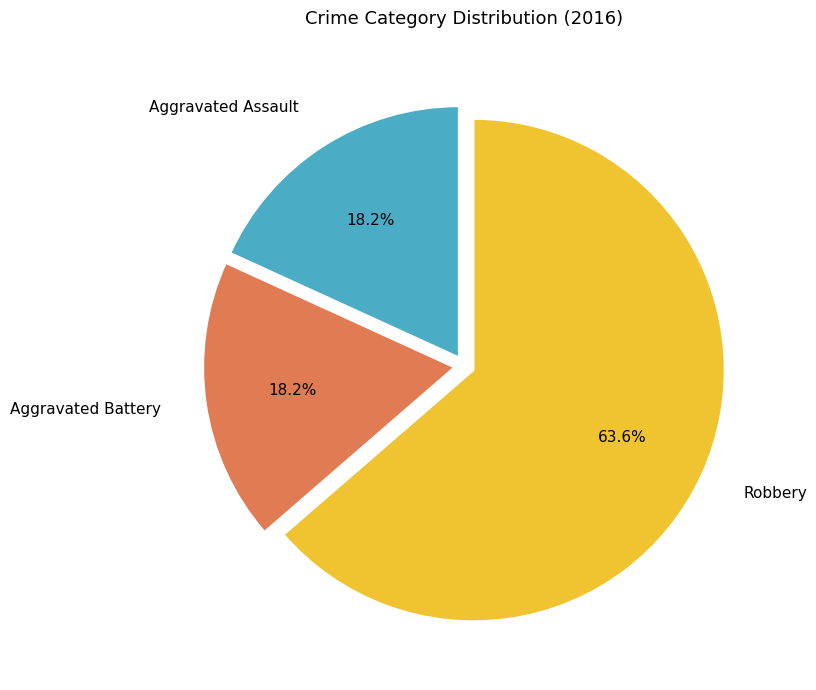

Between Aggravated Assault and Robbery, which is larger?

Robbery